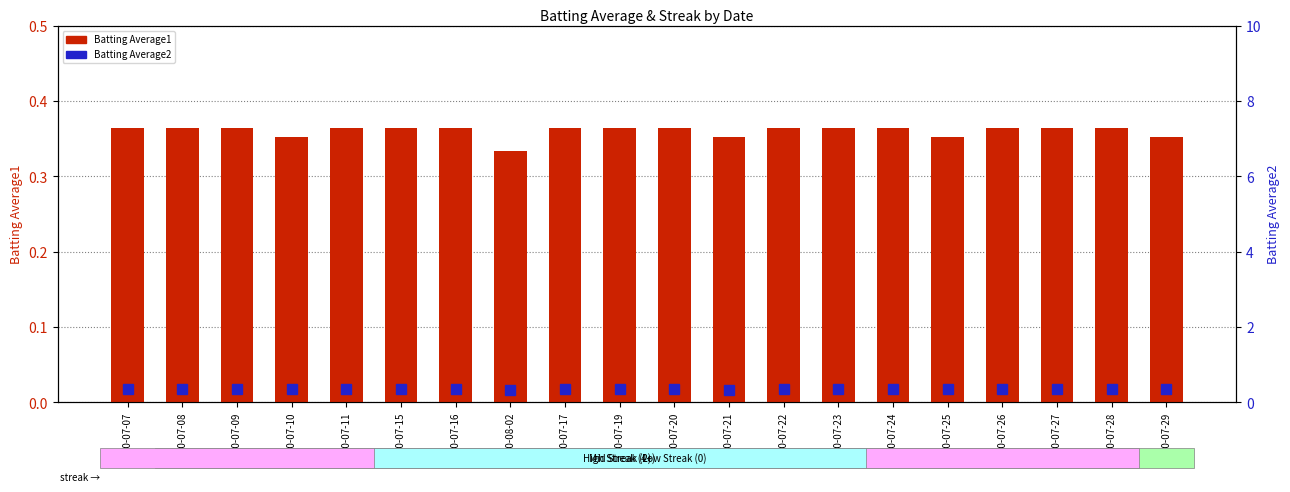

What is the lowest value of the Batting Average2 series?

0.3